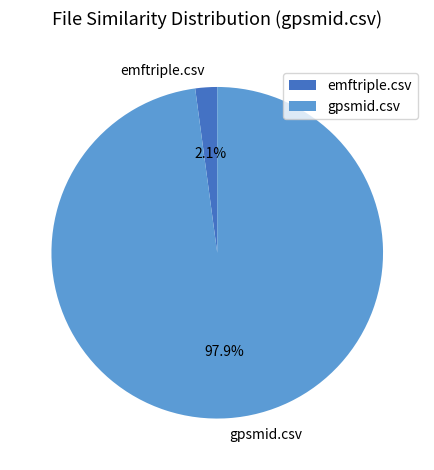

To the nearest percent, what is the combined percentage of emftriple.csv and gpsmid.csv?

100%